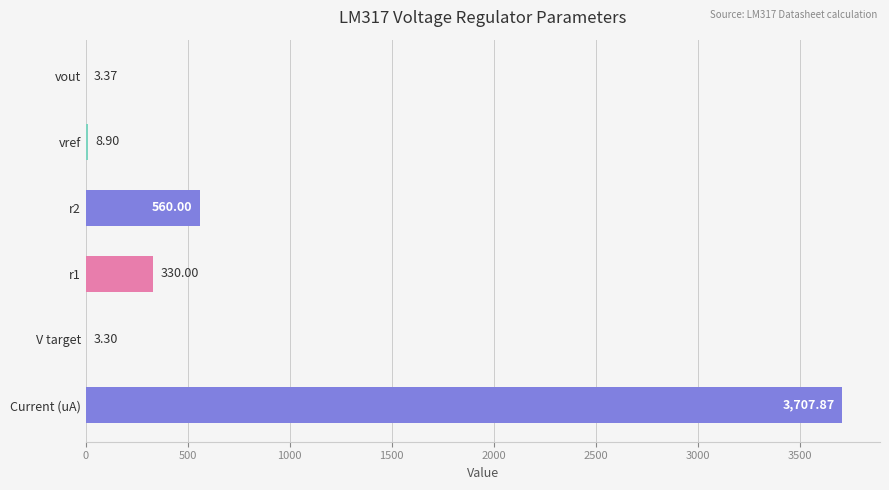

Between V target and r2, which is larger?

r2